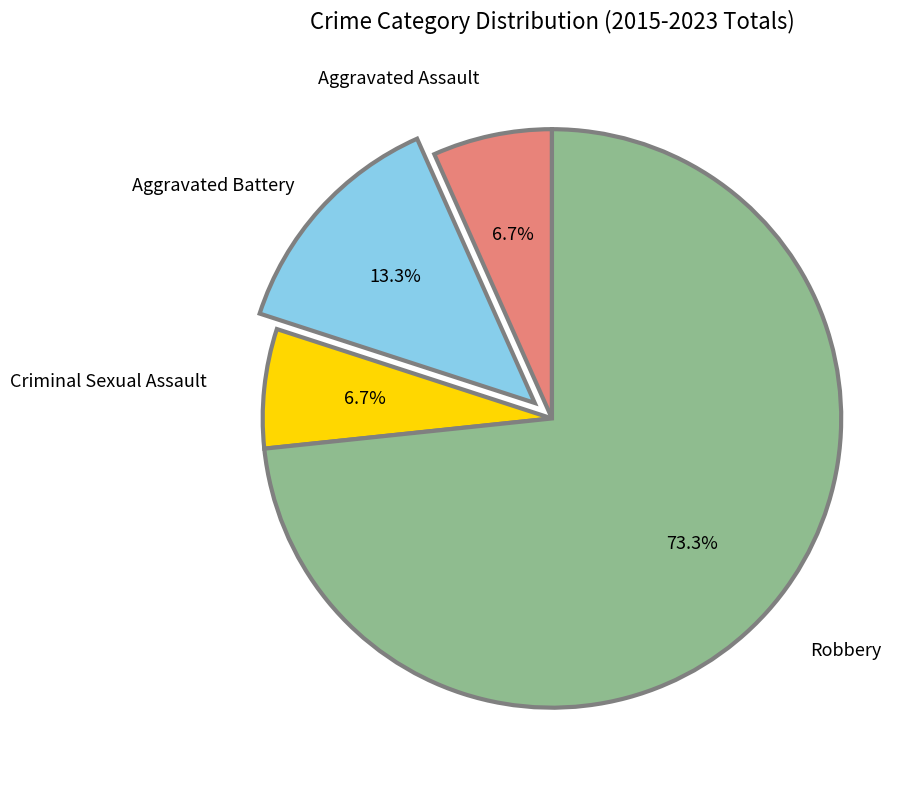

Is there any slice that represents more than half of the pie?

Yes